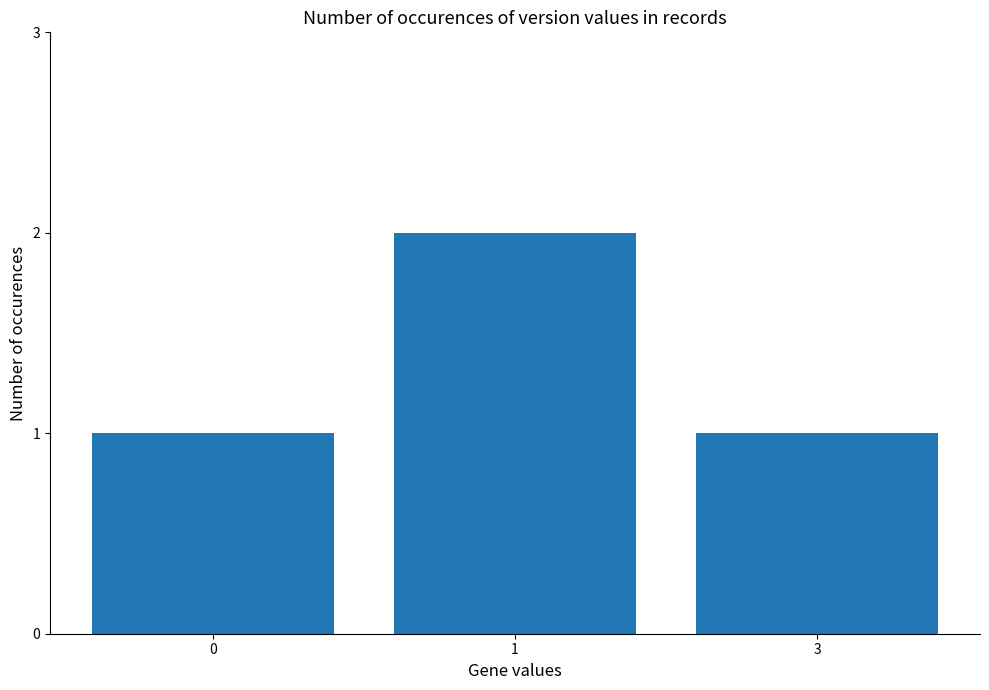

What is the maximum value shown in the chart?

2